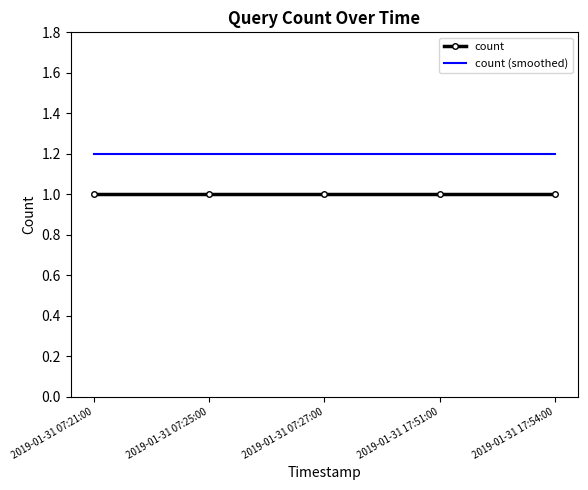

What is the difference between the highest and lowest values at 2019-01-31 07:27:00?

0.2